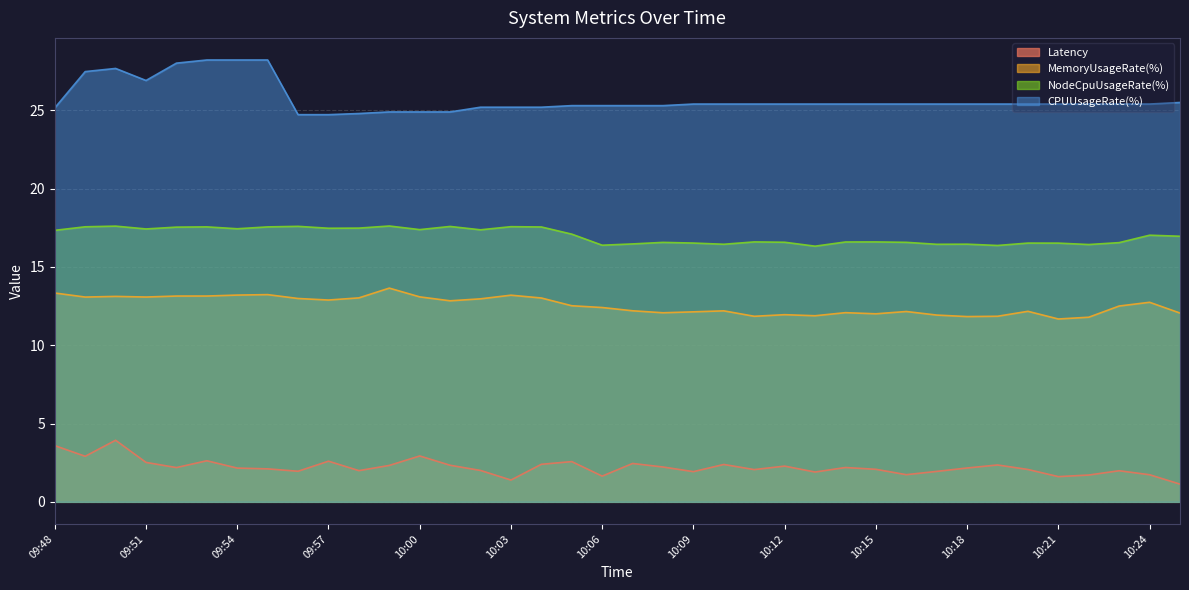

What is the minimum value for MemoryUsageRate(%)?

11.7